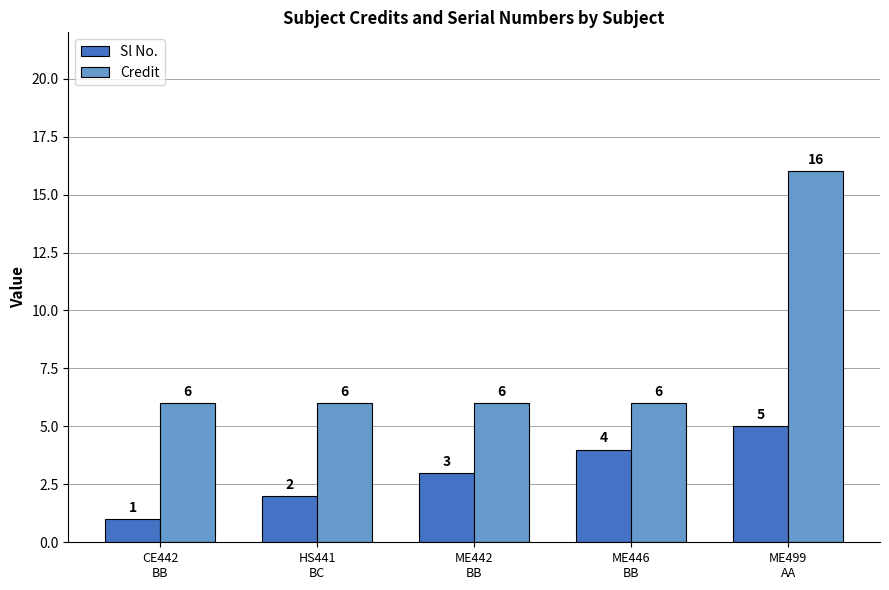

Is it true that Credit equals 6 at ME446
BB?

True